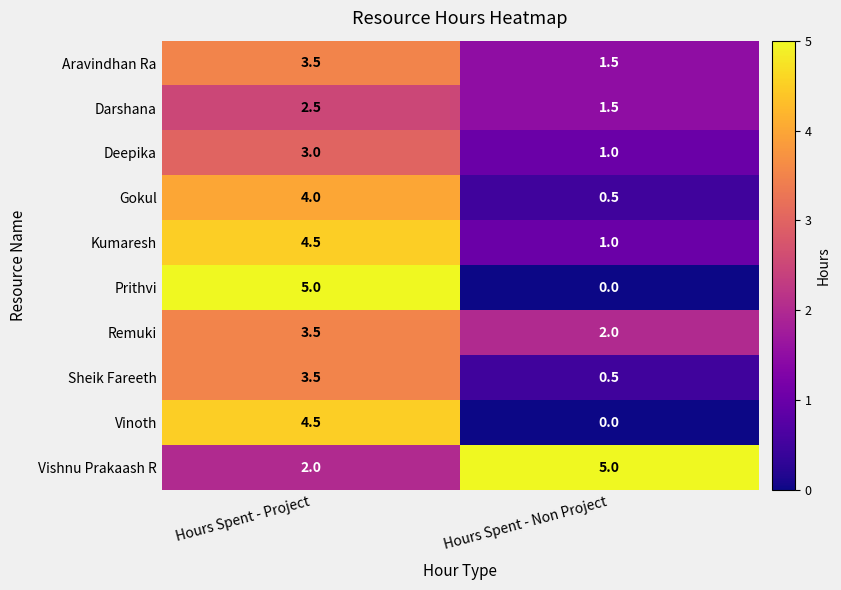

At which label is Aravindhan Ra closest to 2?

Hours Spent - Non Project